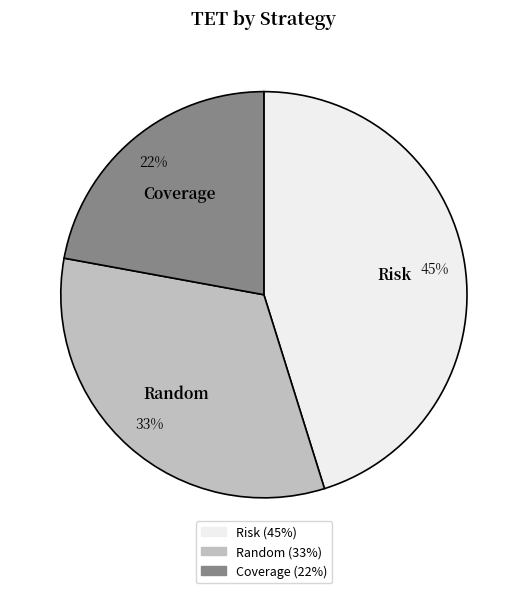

To the nearest percent, what is the difference between the Random and Risk slice percentages?

12%